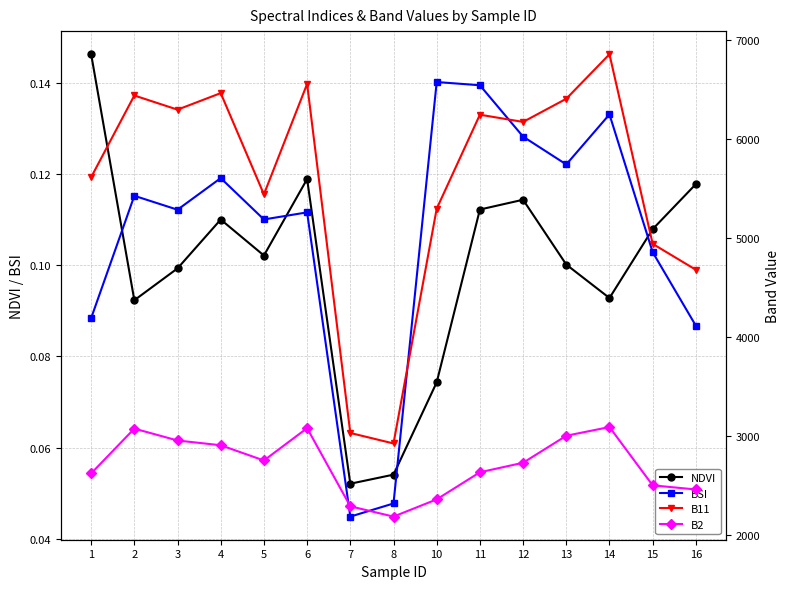

How many lines are shown in the chart?

4